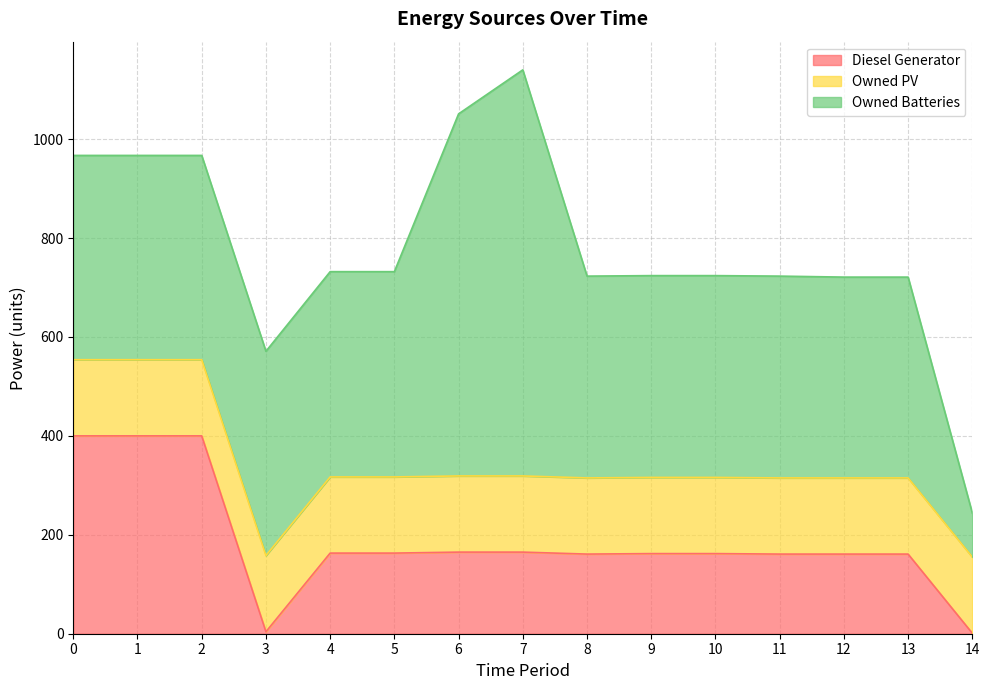

At which category is the sum across all series the highest?

7